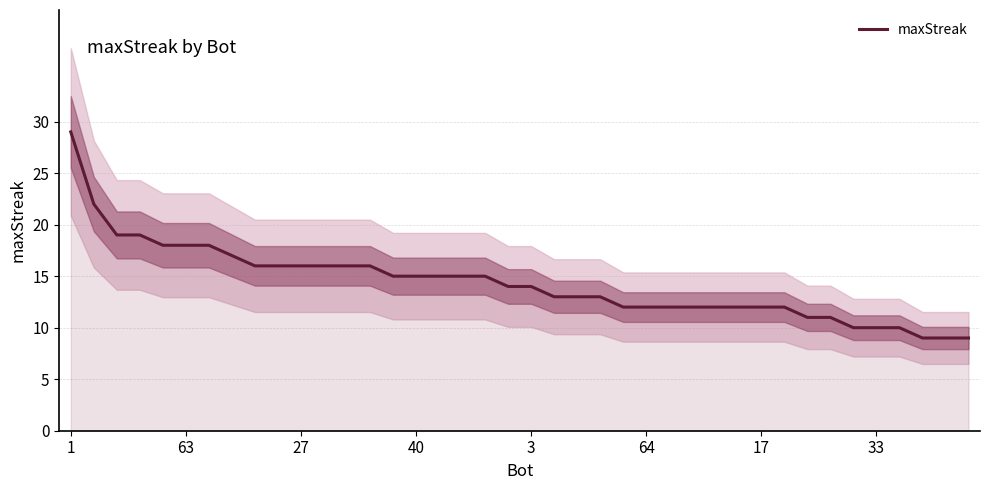

Reading right to left, what are all the values shown in this chart?

9	9	9	10	10	10	11	11	12	12	12	12	12	12	12	12	13	13	13	14	14	15	15	15	15	15	16	16	16	16	16	16	17	18	18	18	19	19	22	29